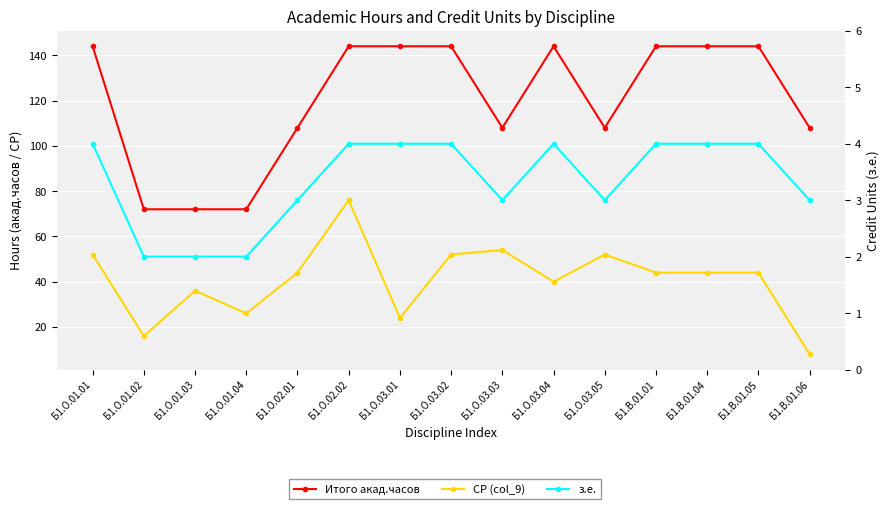

Reading left to right, what are all the values shown in this chart?

Итого акад.часов: Б1.О.01.01=144	Б1.О.01.02=72	Б1.О.01.03=72	Б1.О.01.04=72	Б1.О.02.01=108	Б1.О.02.02=144	Б1.О.03.01=144	Б1.О.03.02=144	Б1.О.03.03=108	Б1.О.03.04=144	Б1.О.03.05=108	Б1.В.01.01=144	Б1.В.01.04=144	Б1.В.01.05=144	Б1.В.01.06=108
СР (col_9): Б1.О.01.01=52	Б1.О.01.02=16	Б1.О.01.03=36	Б1.О.01.04=26	Б1.О.02.01=44	Б1.О.02.02=76	Б1.О.03.01=24	Б1.О.03.02=52	Б1.О.03.03=54	Б1.О.03.04=40	Б1.О.03.05=52	Б1.В.01.01=44	Б1.В.01.04=44	Б1.В.01.05=44	Б1.В.01.06=8
з.е.: Б1.О.01.01=4	Б1.О.01.02=2	Б1.О.01.03=2	Б1.О.01.04=2	Б1.О.02.01=3	Б1.О.02.02=4	Б1.О.03.01=4	Б1.О.03.02=4	Б1.О.03.03=3	Б1.О.03.04=4	Б1.О.03.05=3	Б1.В.01.01=4	Б1.В.01.04=4	Б1.В.01.05=4	Б1.В.01.06=3